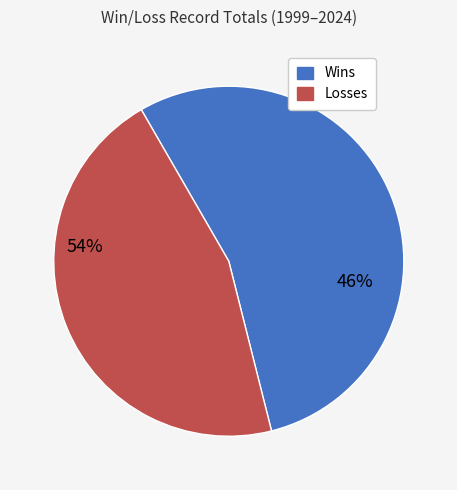

Rank the series by their average value, from highest to lowest.

Wins, Losses